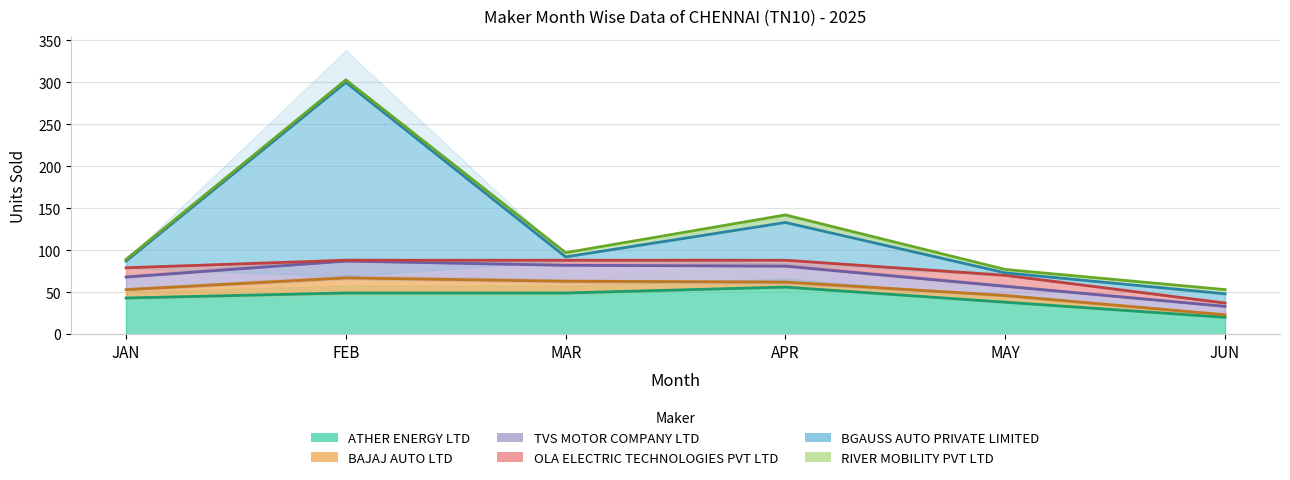

True or false: OLA ELECTRIC TECHNOLOGIES PVT LTD and BGAUSS AUTO PRIVATE LIMITED intersect in this chart.

True